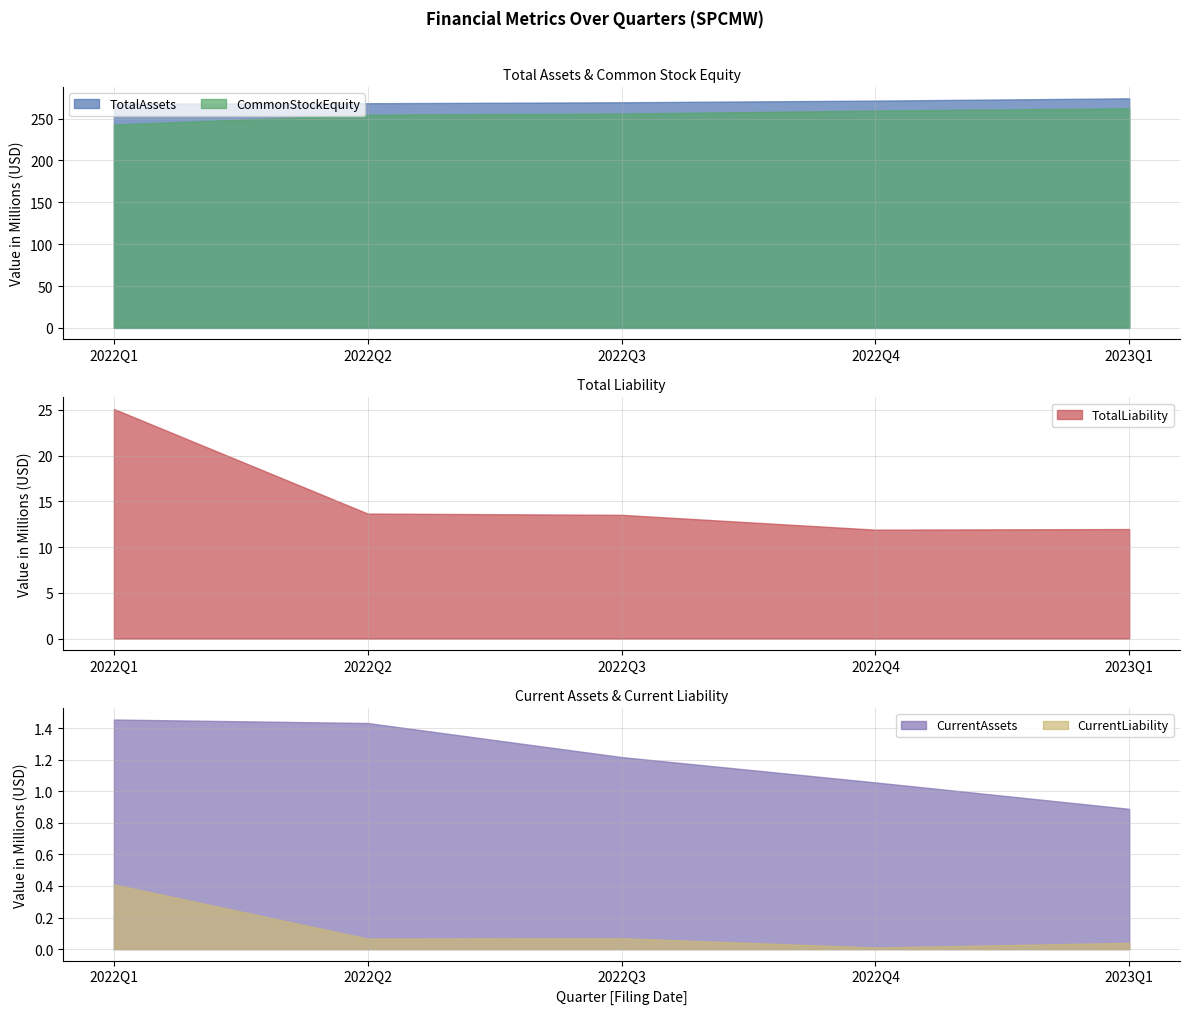

What is the sum of all CommonStockEquity values?

1275.3